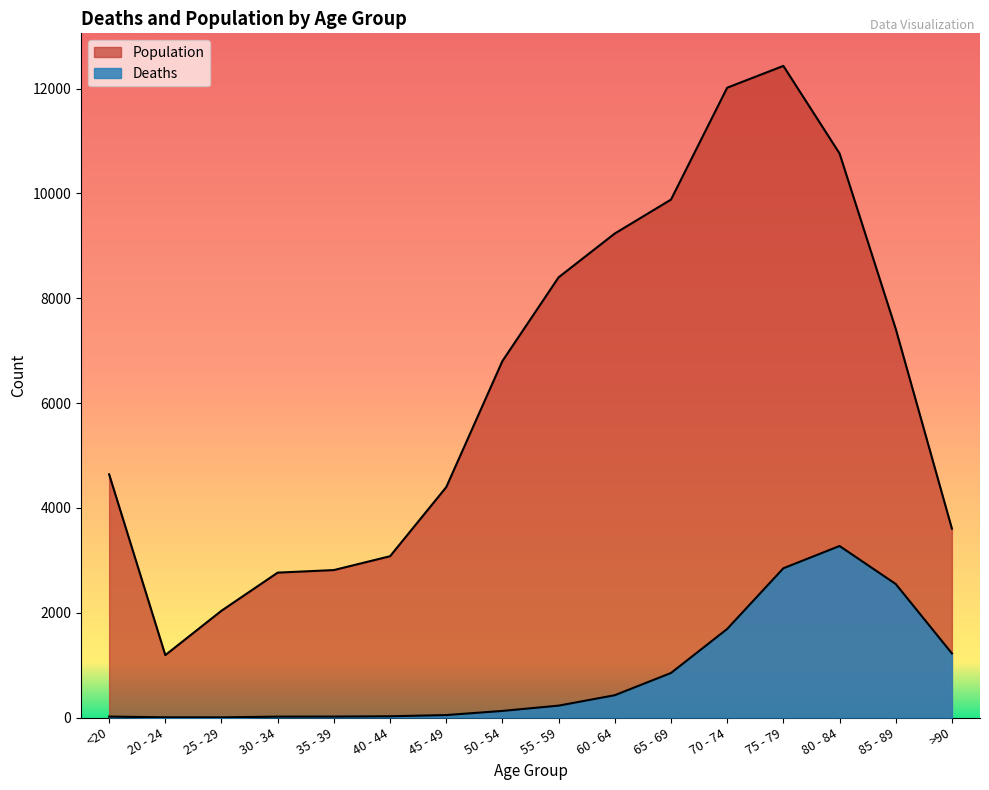

Where is the first local maximum for Deaths?

80 - 84